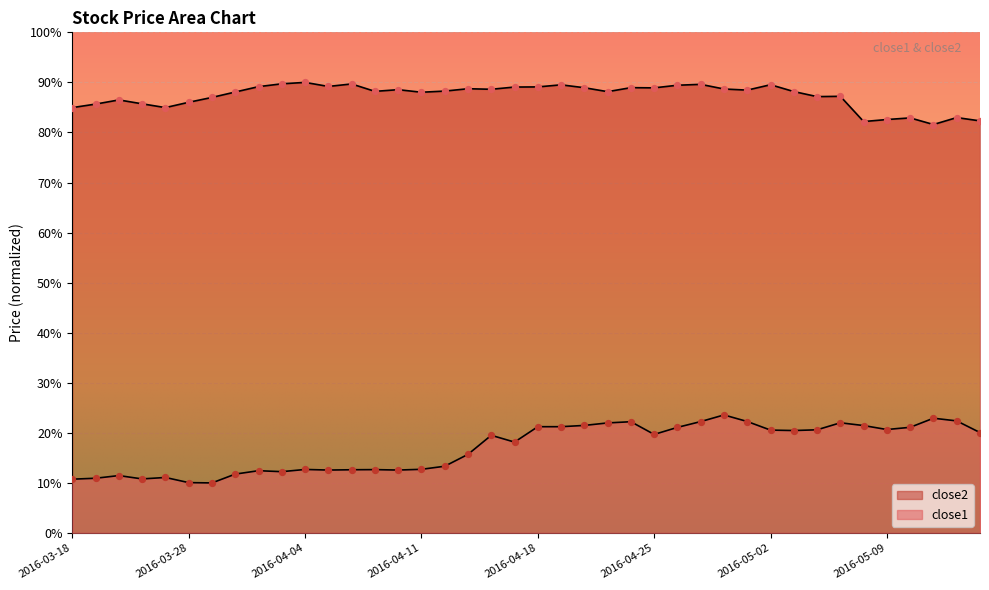

Which series reaches the minimum Y coordinate?

close1